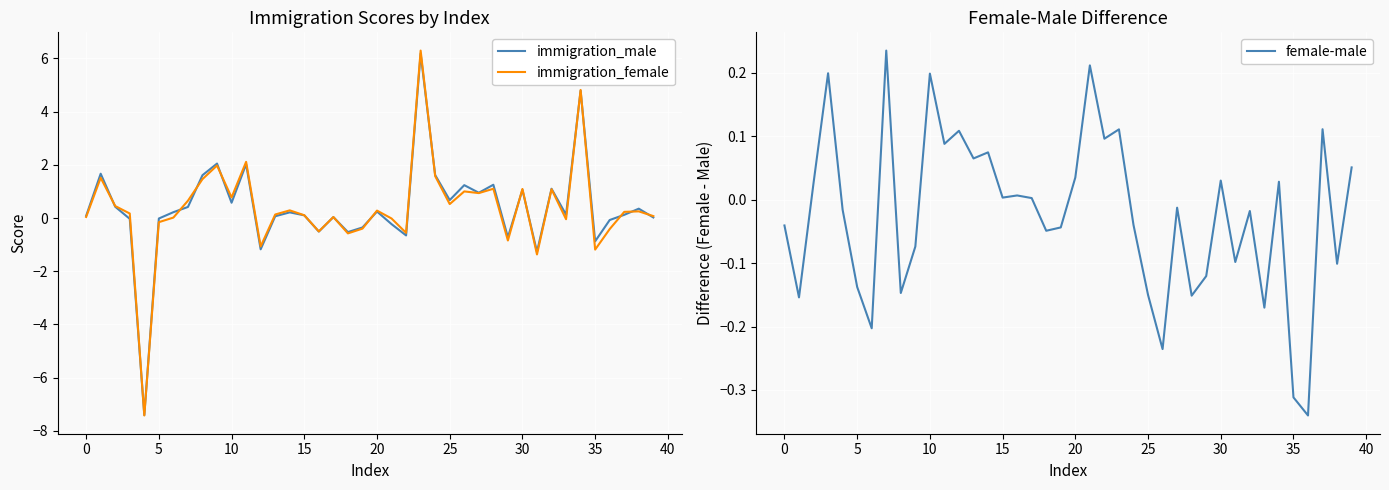

Rank the series at 13 from lowest to highest value.

female-male, immigration_male, immigration_female